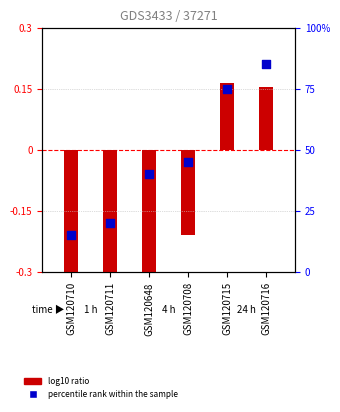

Which series has the largest Y range (max minus min)?

percentile rank within the sample